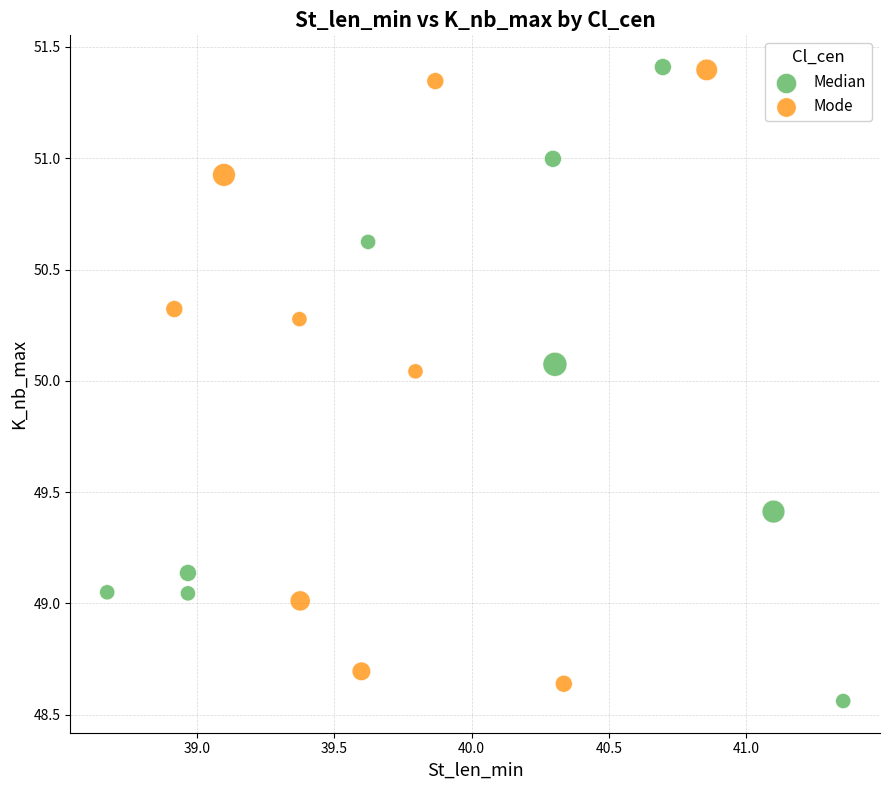

What are all the series names shown in the legend?

Median, Mode